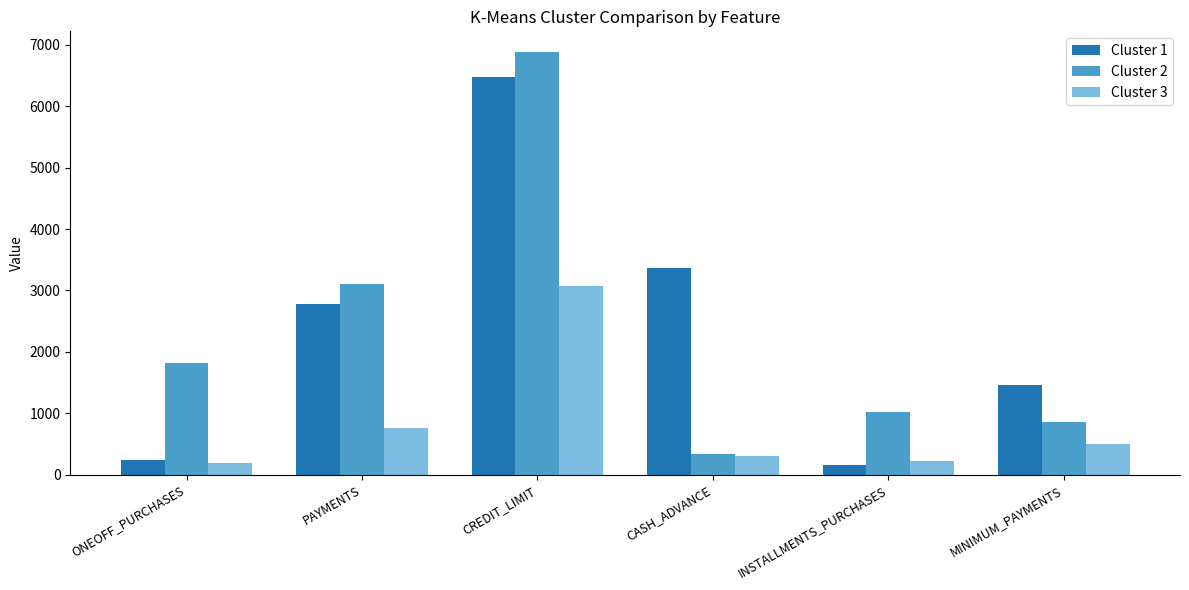

What is the label of the 3rd bar from the right?

CASH_ADVANCE